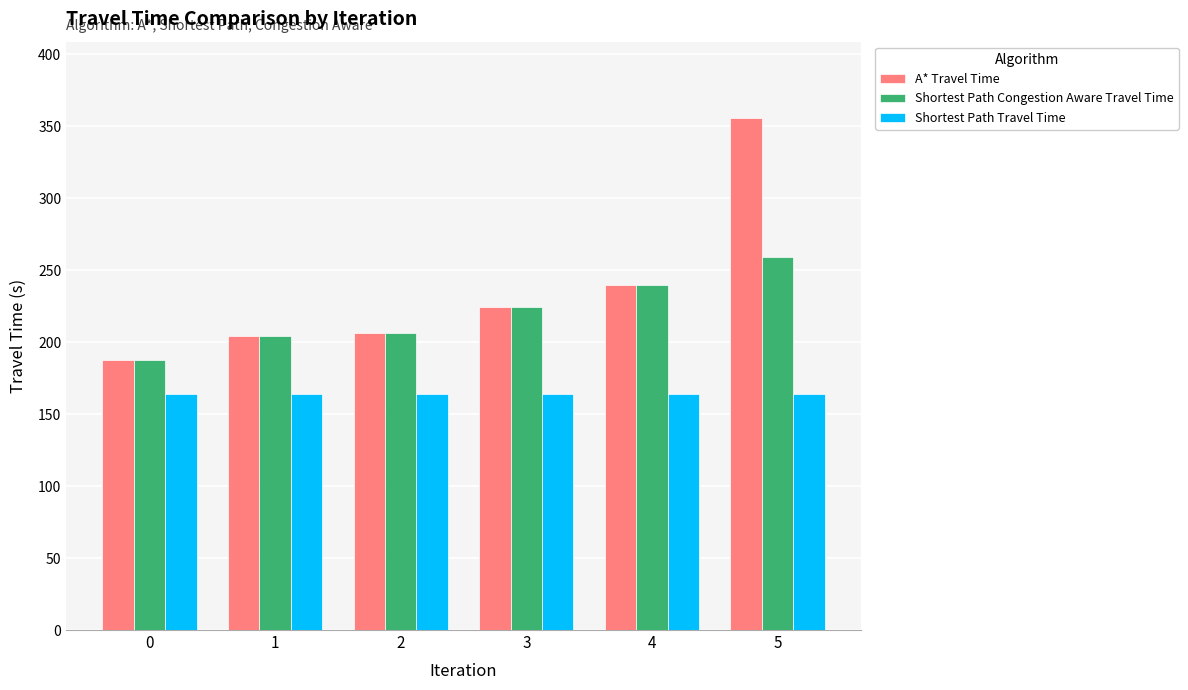

At which category does the chart reach its peak across all series?

5